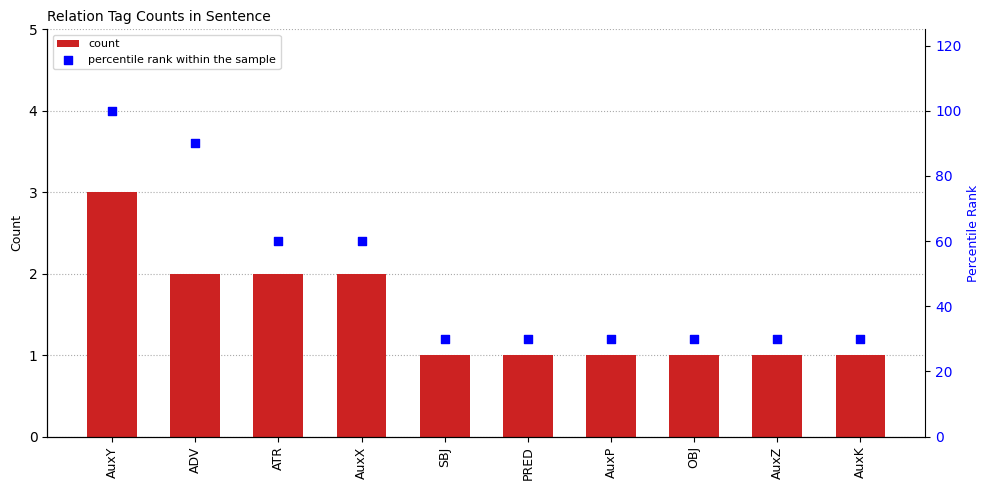

Which series has the widest spread of Y values?

percentile rank within the sample